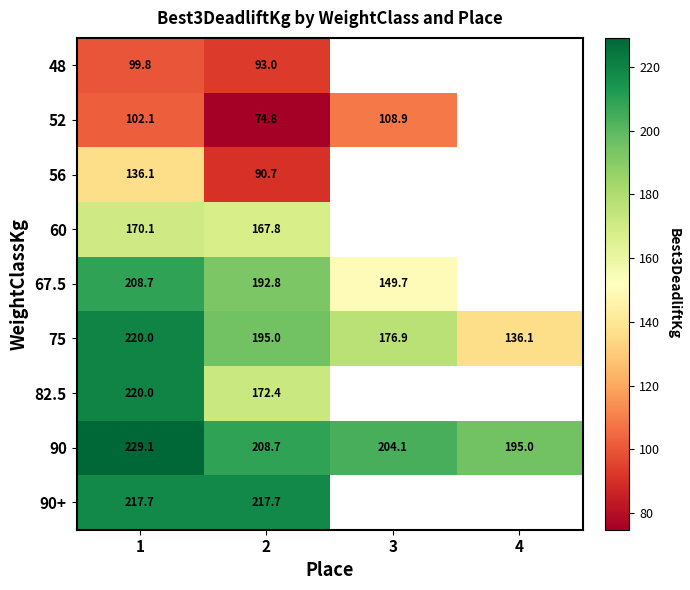

Is the value of 52 at 1 greater than the value of 90+ at 1?

No